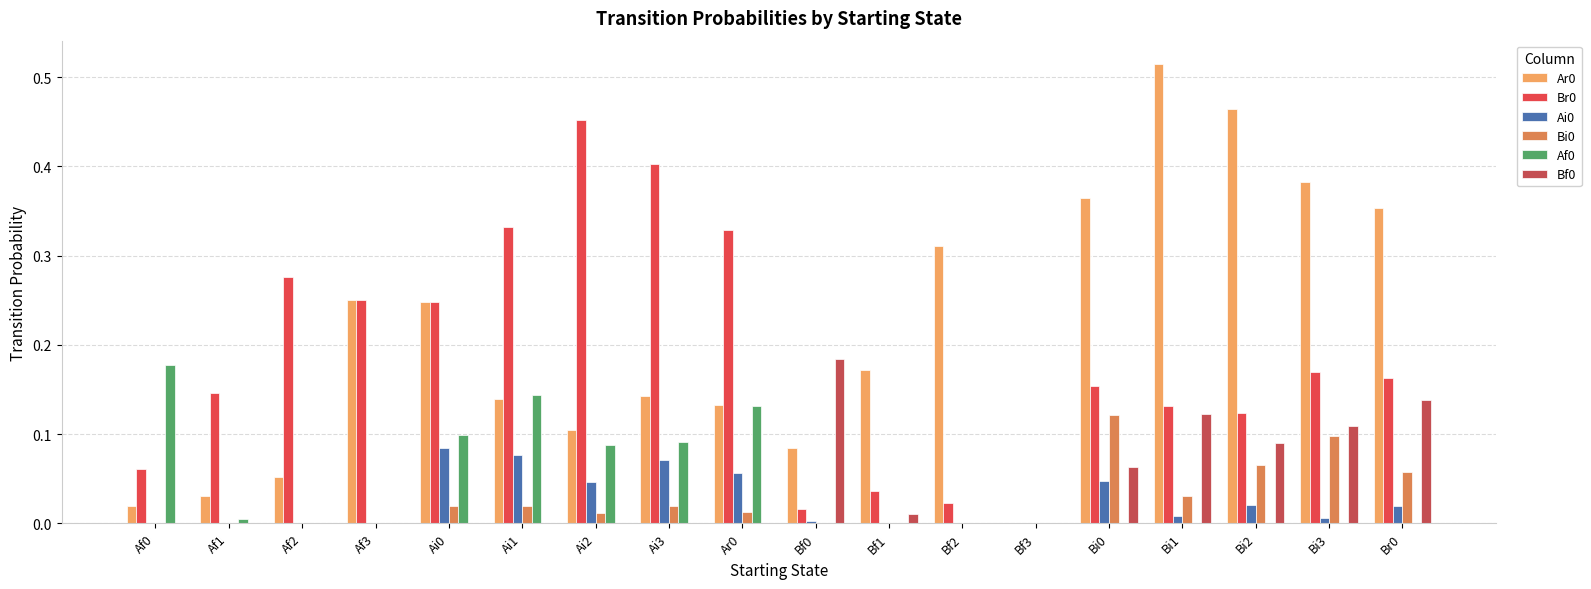

How many groups of bars are there?

18